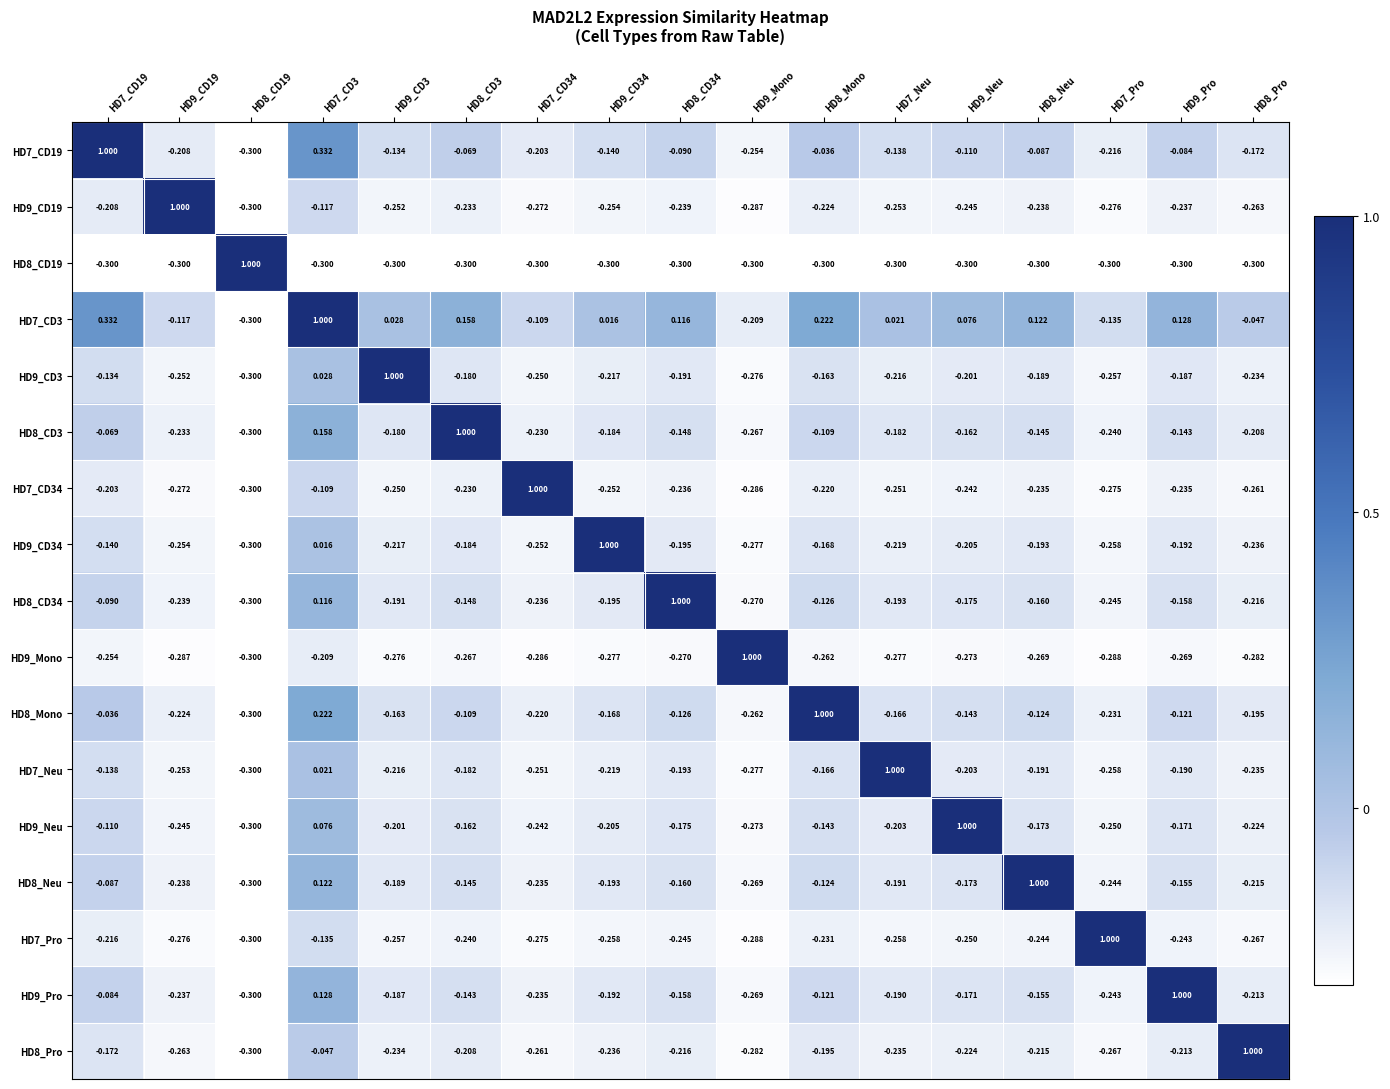

What is the smallest value displayed?

-0.3